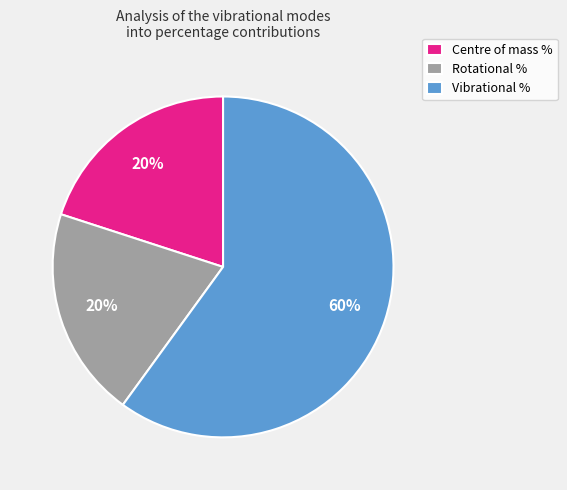

Combined, do Vibrational % and Rotational % account for over 50%?

Yes